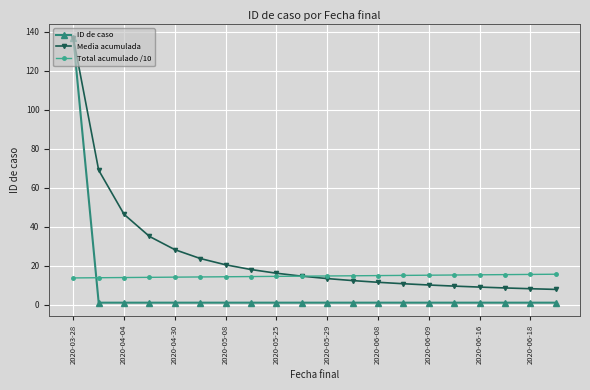

Rank the series by their average value, from highest to lowest.

Media acumulada, Total acumulado /10, ID de caso